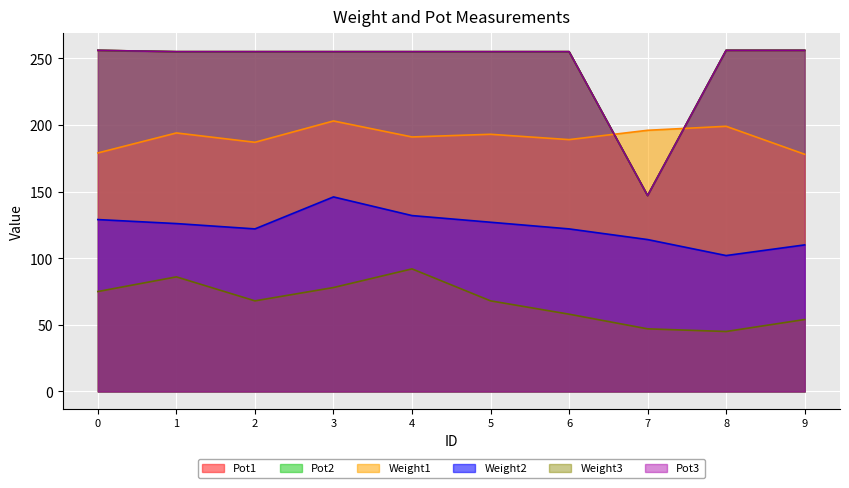

What are all the series names shown in the legend?

Weight1, Weight2, Weight3, Pot1, Pot2, Pot3